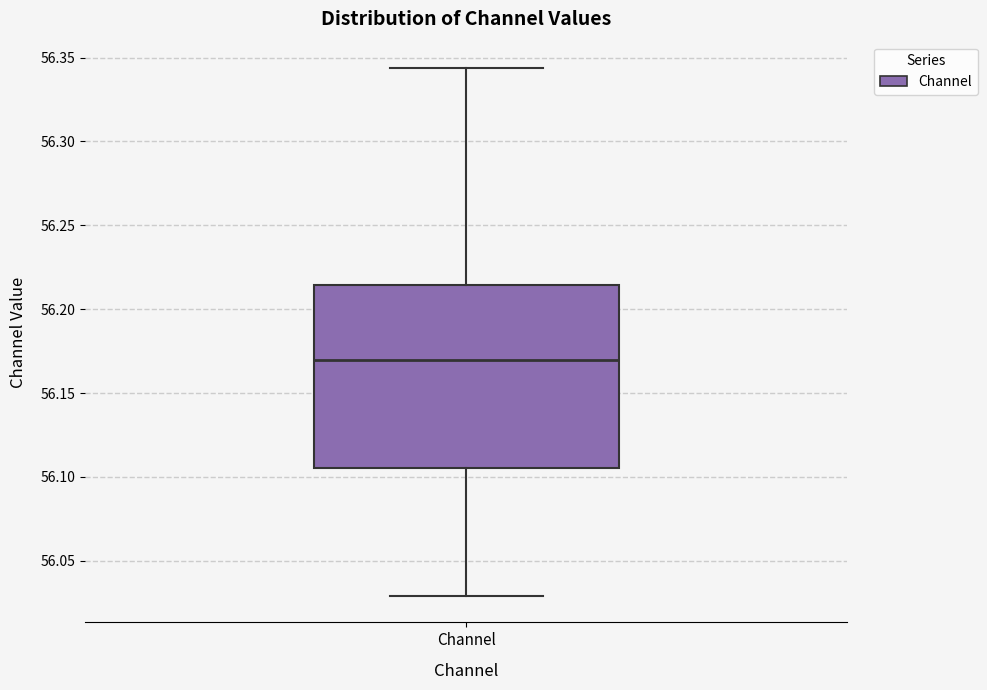

Where does the lower whisker of the box for Channel end on the y-axis? The values are not printed on the chart, so give them approximately, as read against the axis.

56.030